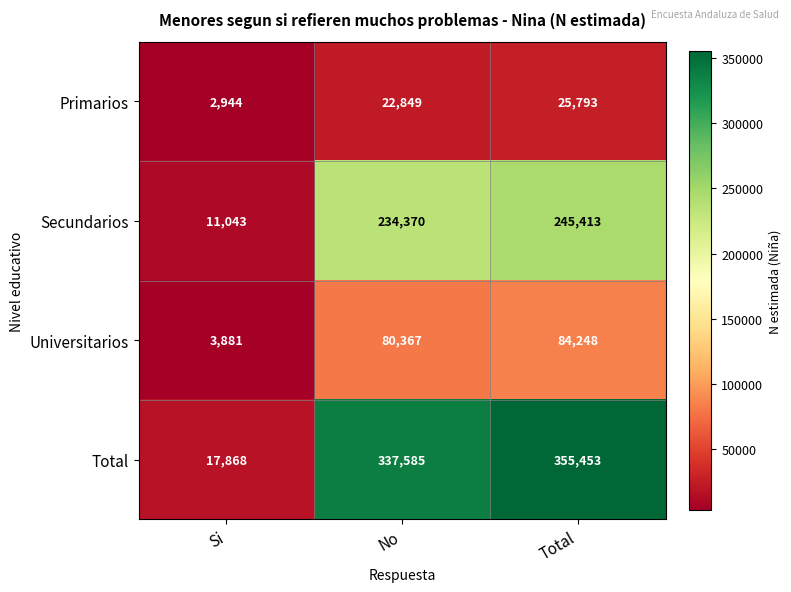

How many distinct data groups are displayed?

4